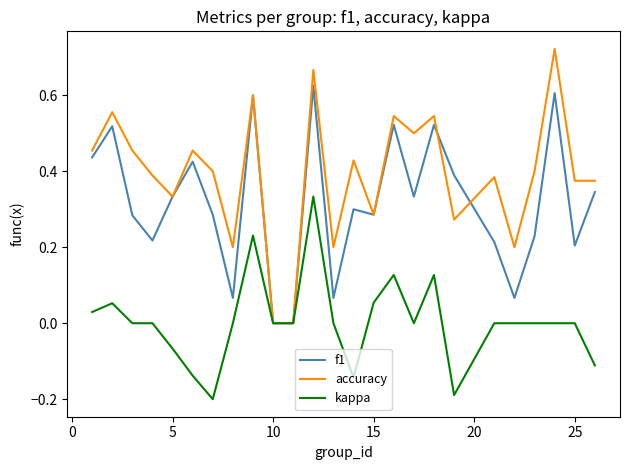

Which series has the widest spread of values?

accuracy